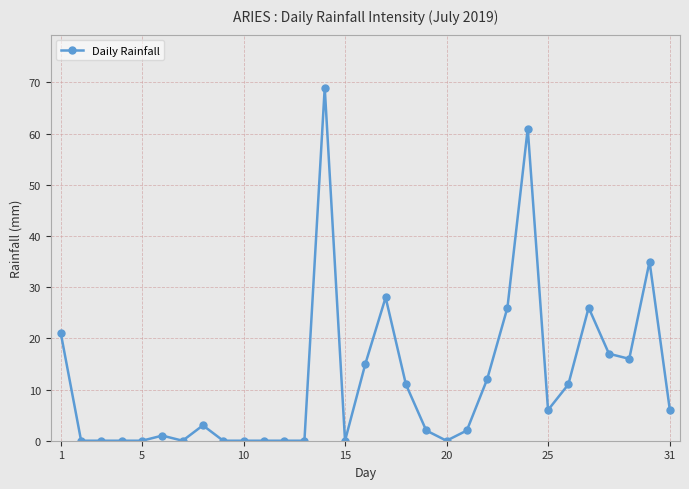

What is the greatest value displayed?

69